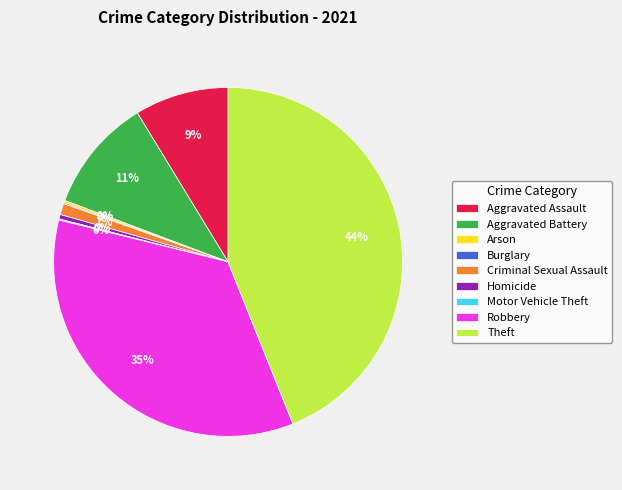

True or false: Aggravated Battery accounts for 20% of the total.

False